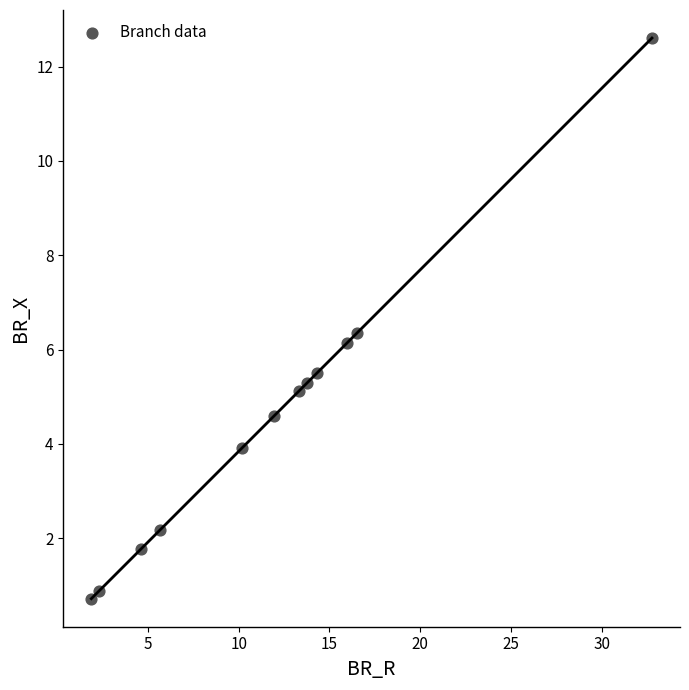

What is the range of X values (max minus min)?

30.9